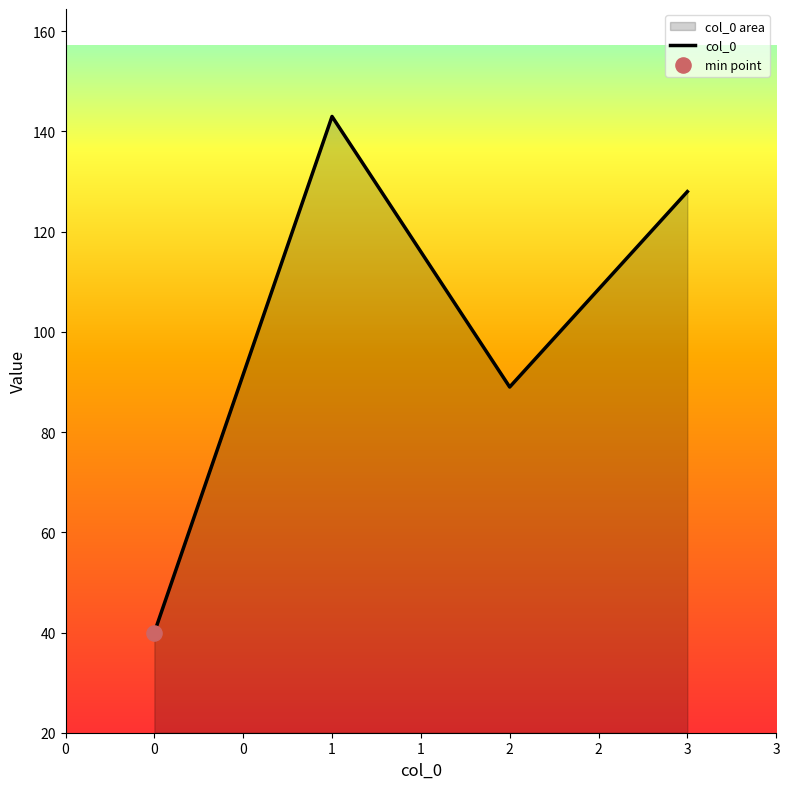

Approximately how many times larger is the value at 0 compared to 2?

0.4